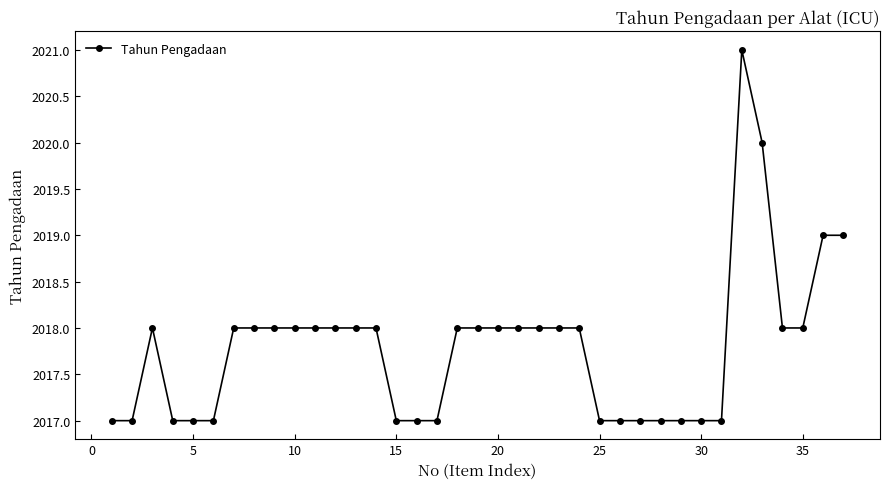

What is the maximum value shown in the chart?

2021